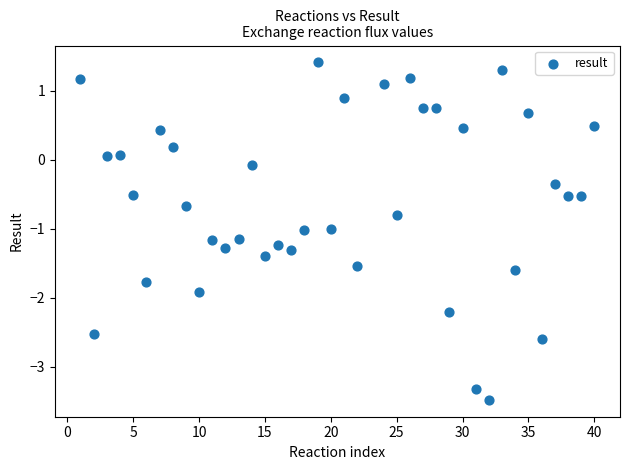

What is the range of Y values (max minus min)?

4.9